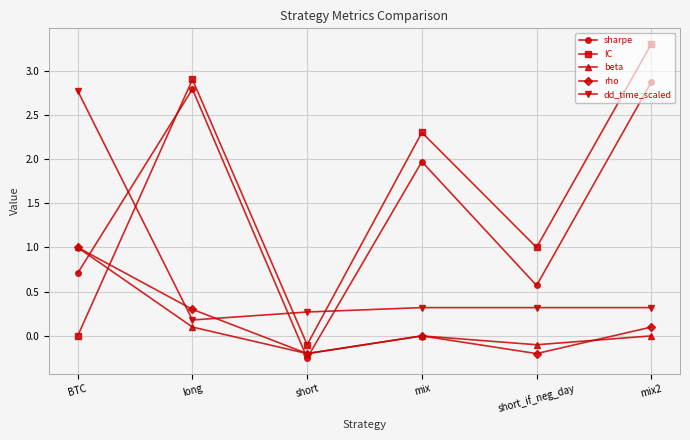

True or false: rho has more than 2 interior local peaks.

False